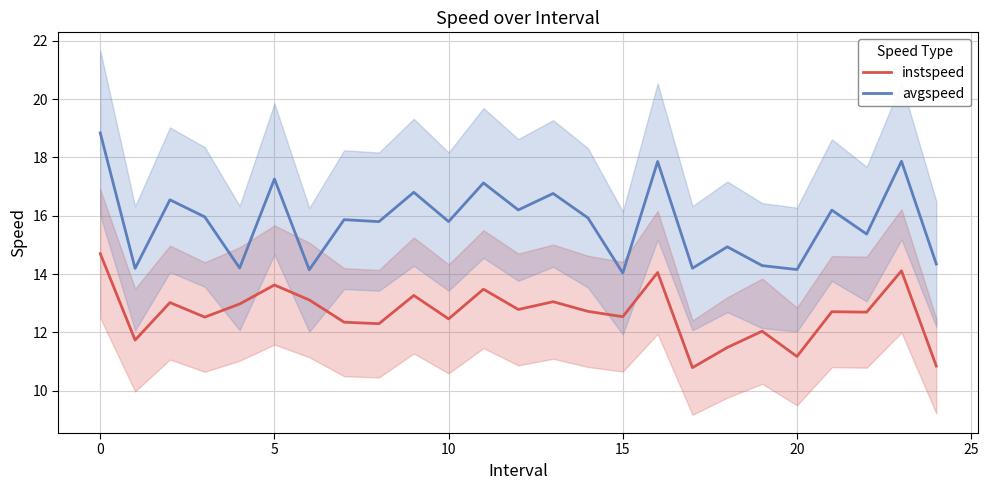

List the series in order of their overall mean, highest first.

avgspeed, instspeed